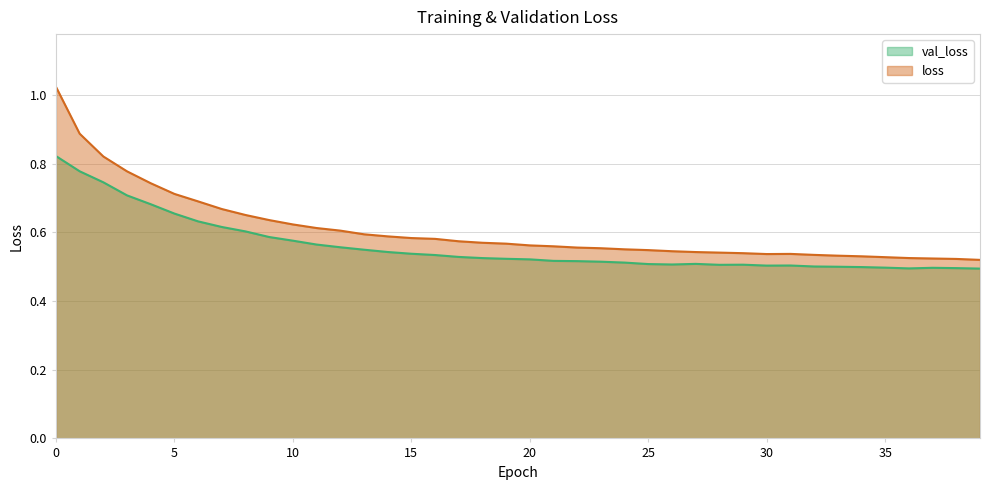

The val_loss series shows 0.1 at 18. True or false?

False